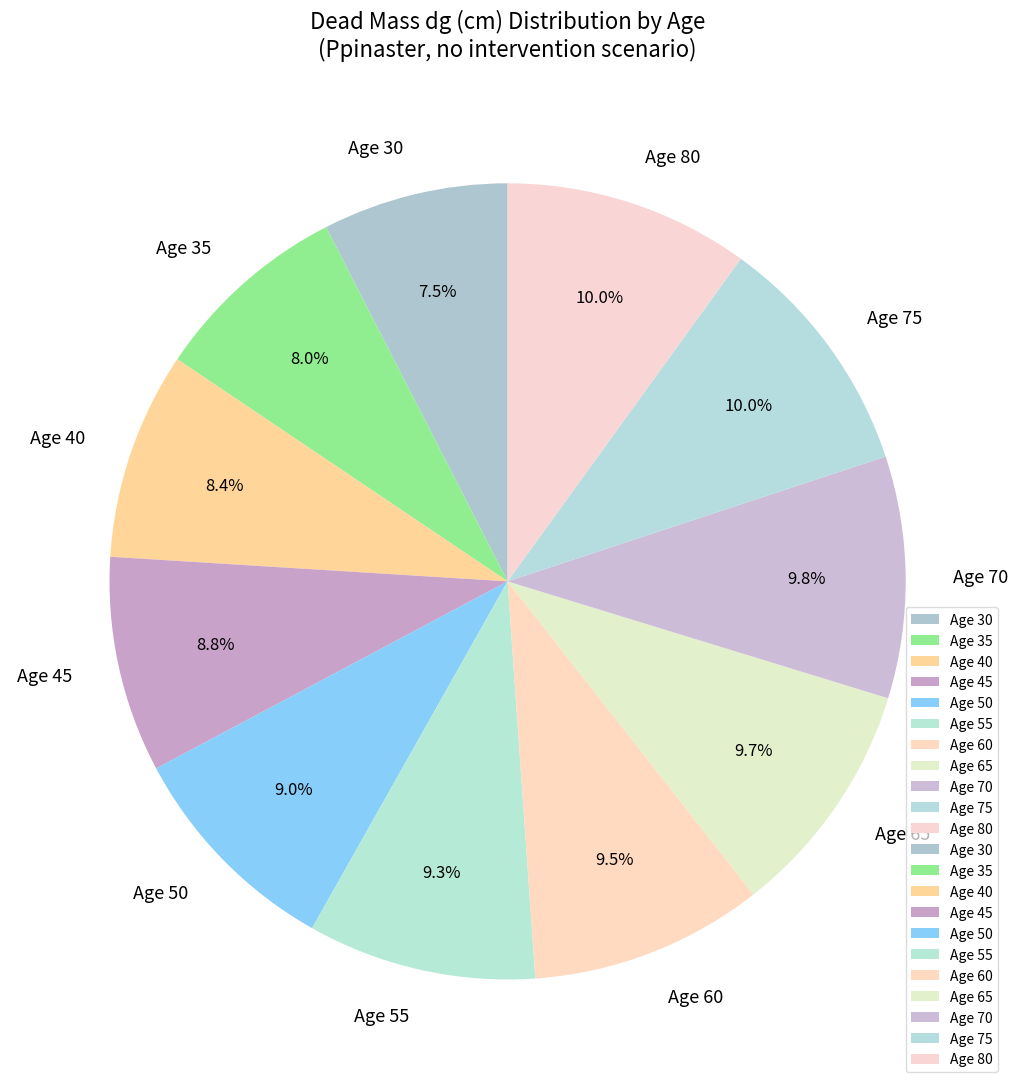

To the nearest percent, what is the average slice percentage?

9%